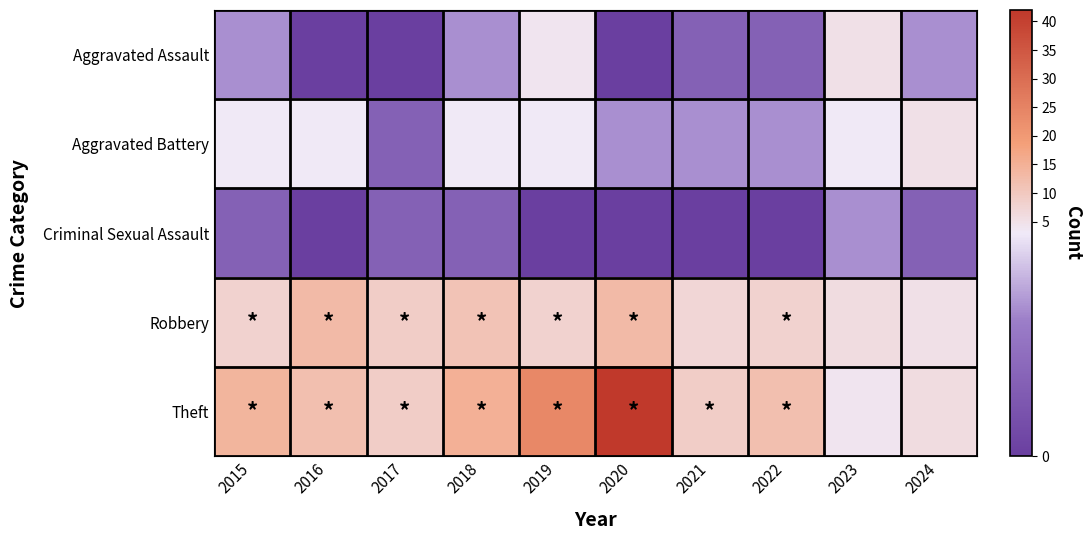

List the series in order of their peak value, highest first.

Theft, Robbery, Aggravated Assault, Aggravated Battery, Criminal Sexual Assault